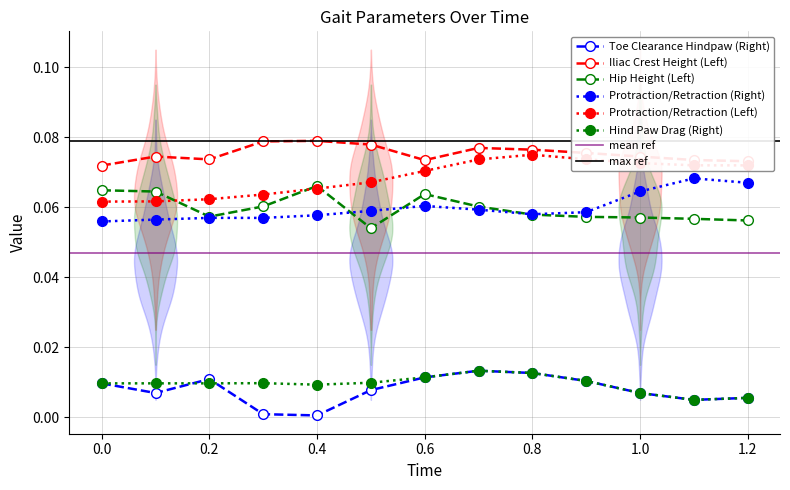

At how many categories does at least one series exceed 0?

13